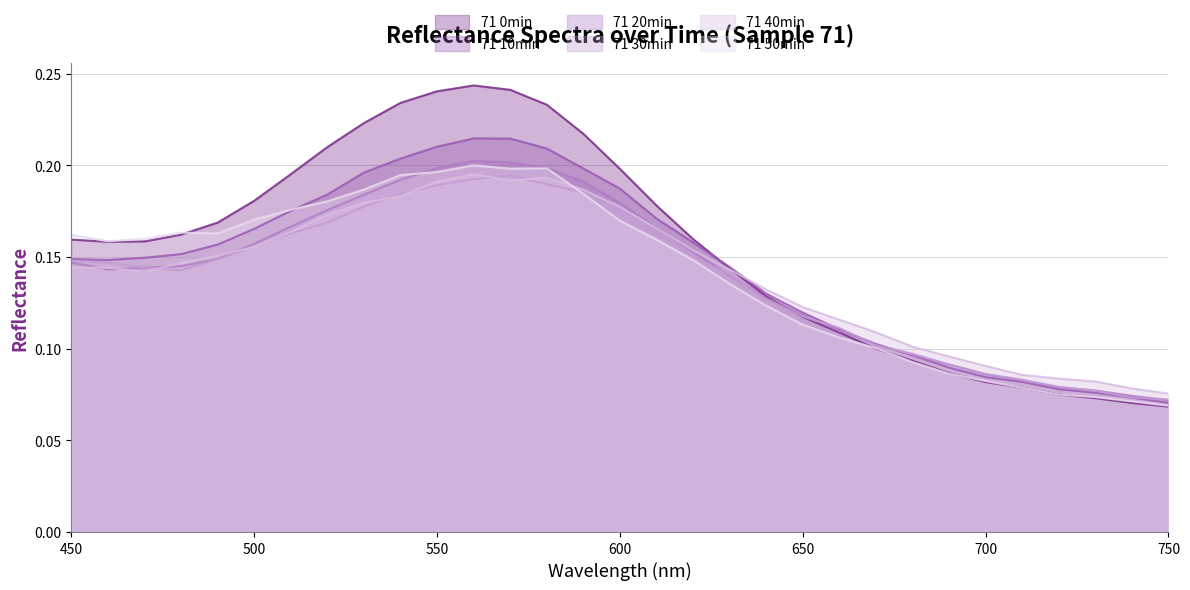

How many lines are shown in the chart?

6